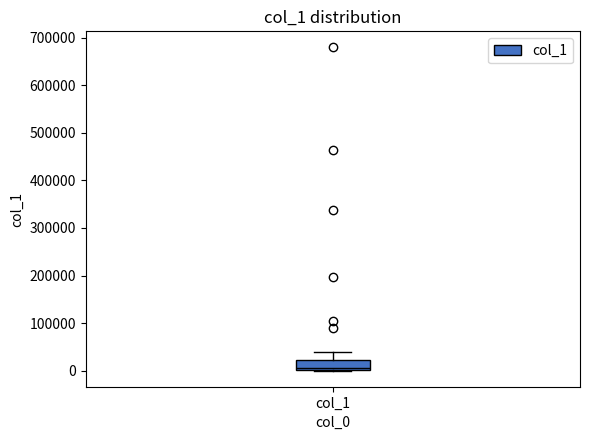

Where is the upper edge of the box for col_1 on the y-axis? The values are not printed on the chart, so give them approximately, as read against the axis.

20000